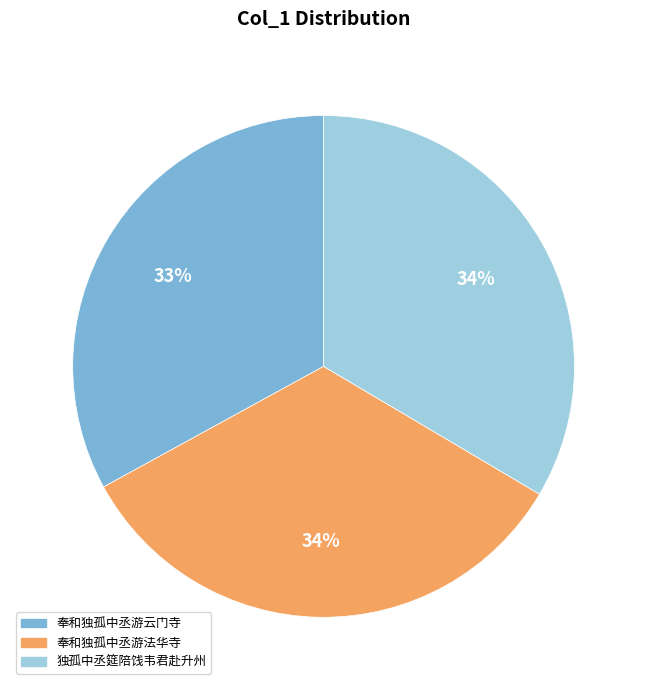

Is there any slice that represents more than half of the pie?

No